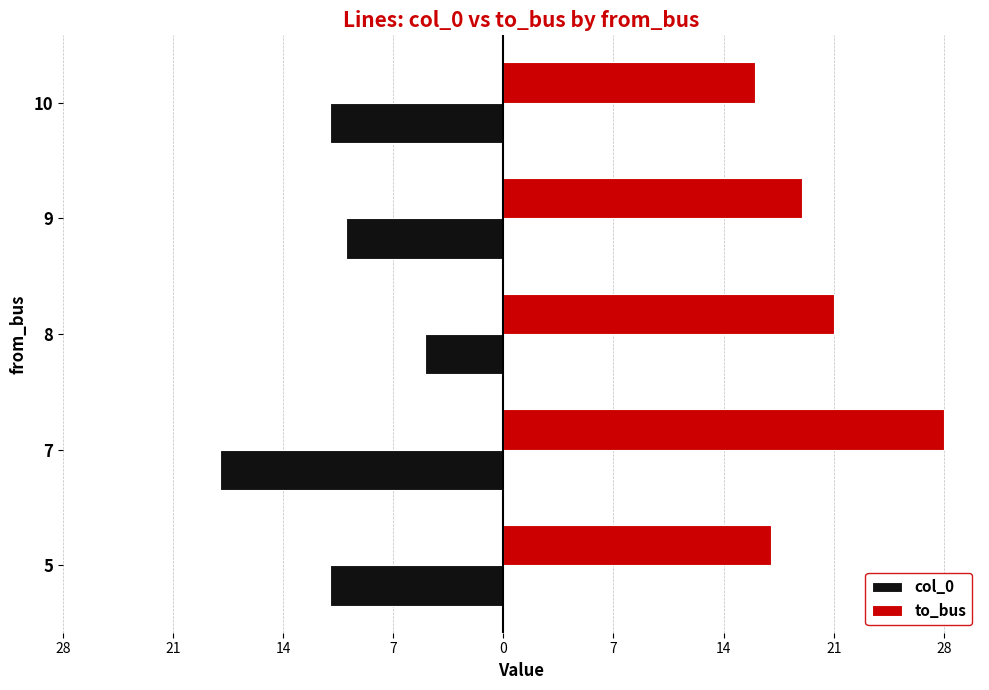

What are all the series names shown in the legend?

col_0, to_bus